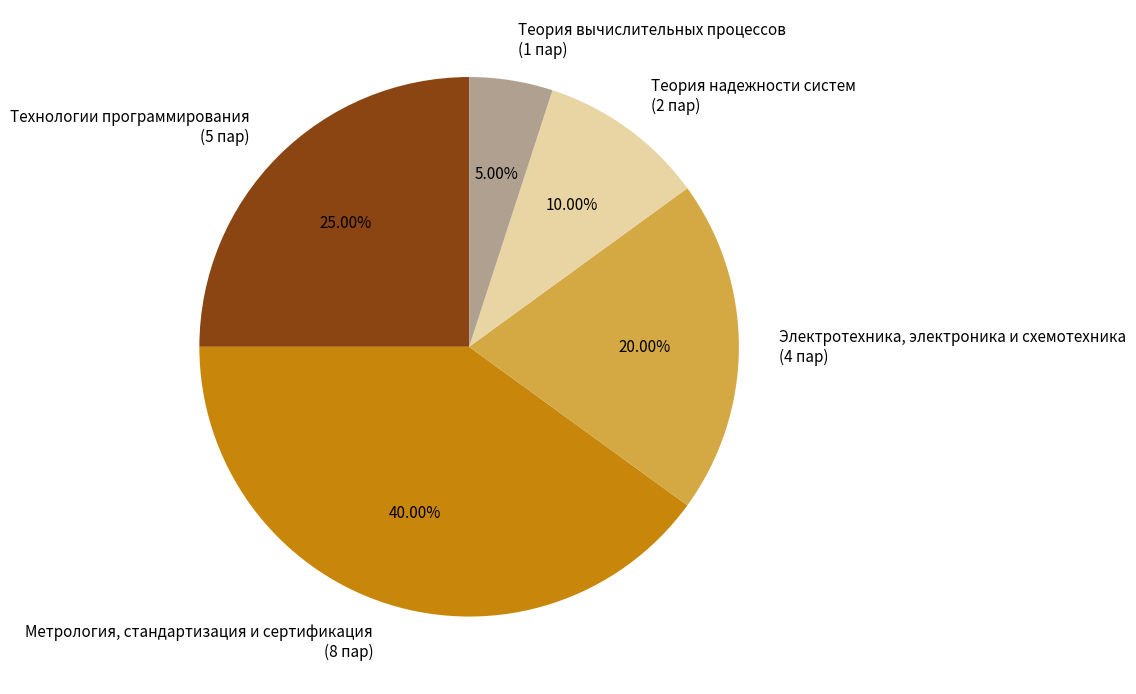

Is it true that Метрология, стандартизация и сертификация is 40% of the pie?

True